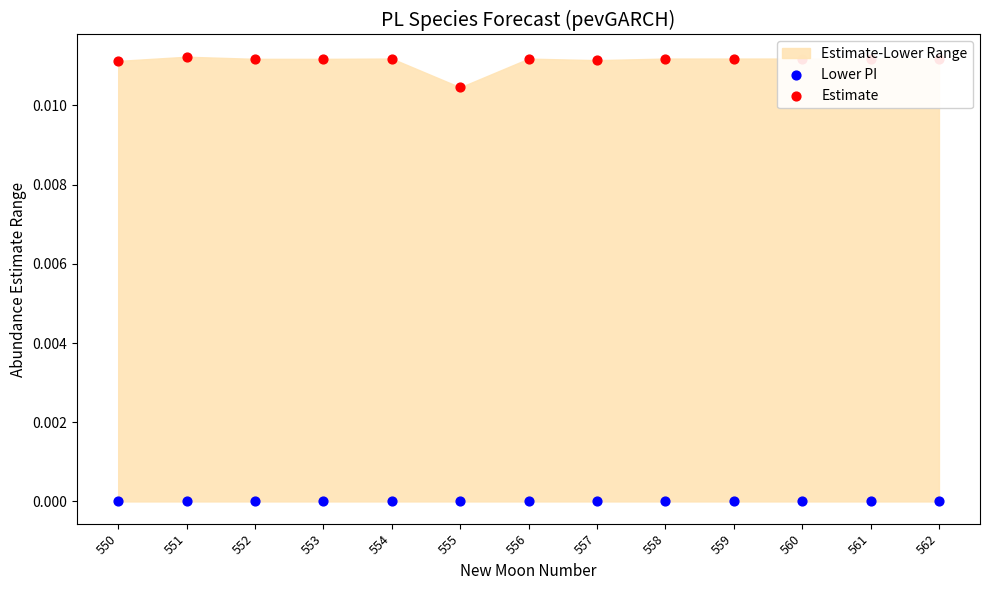

At how many categories does at least one series exceed 0?

13